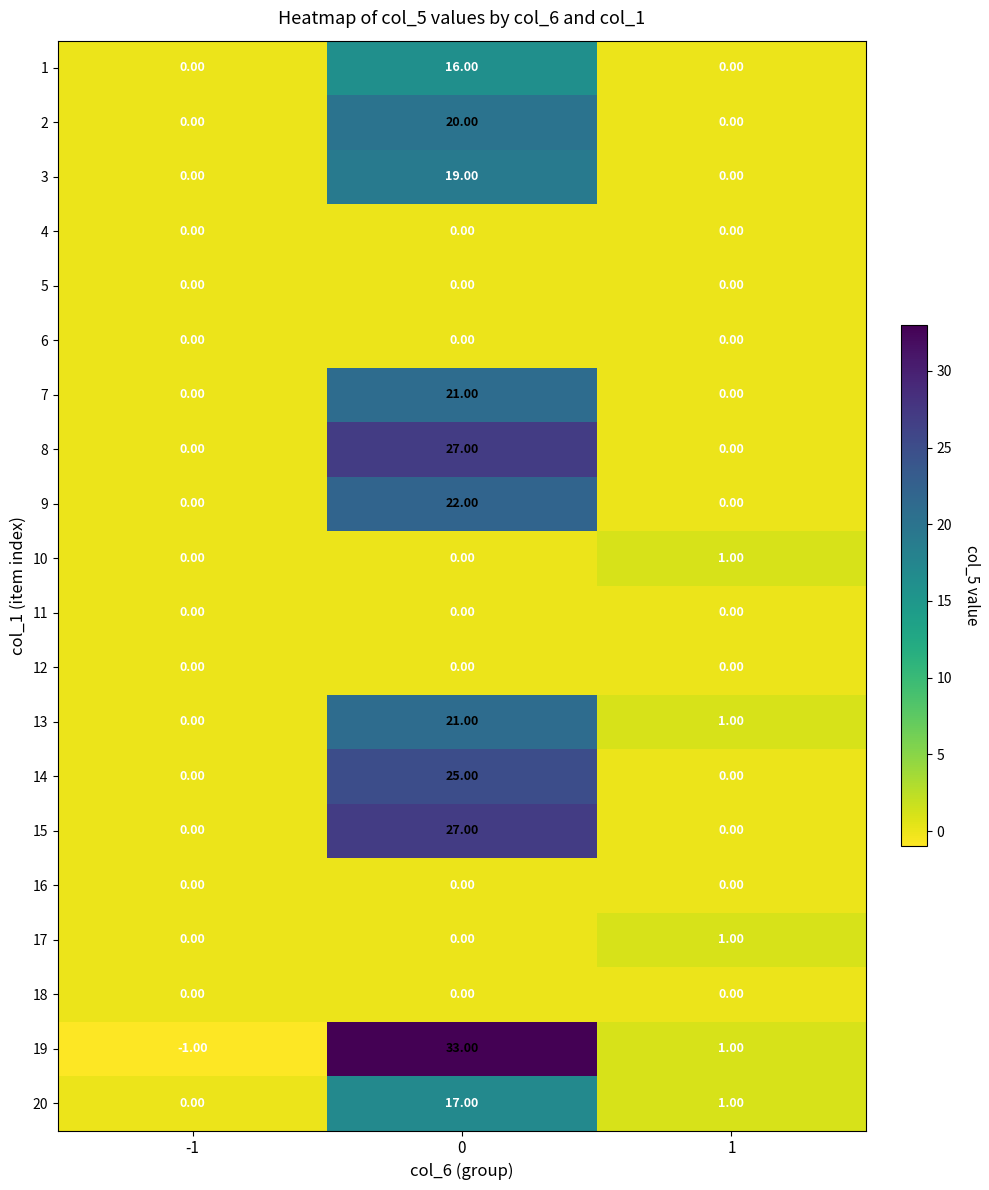

What is the total value across all series at 0?

248